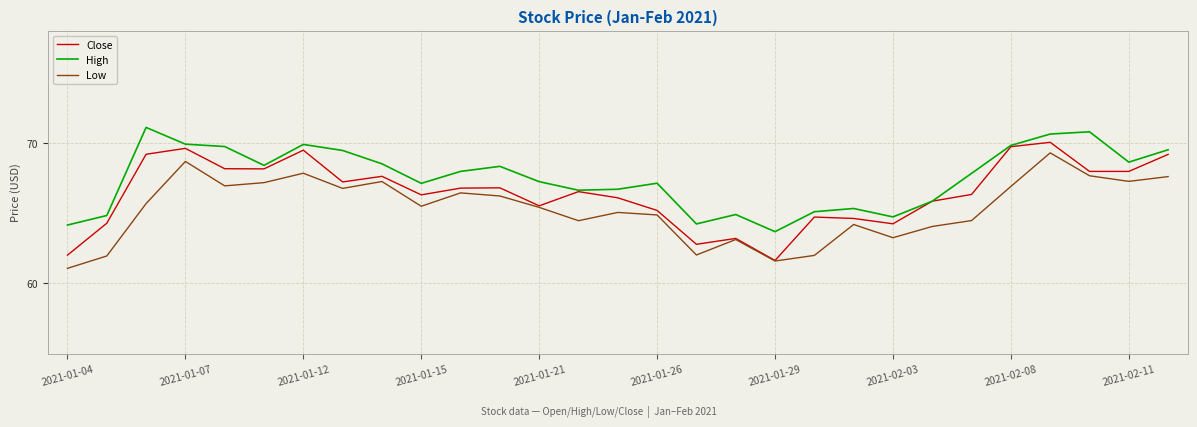

What is the difference between the maximum and minimum values in the High series?

7.4